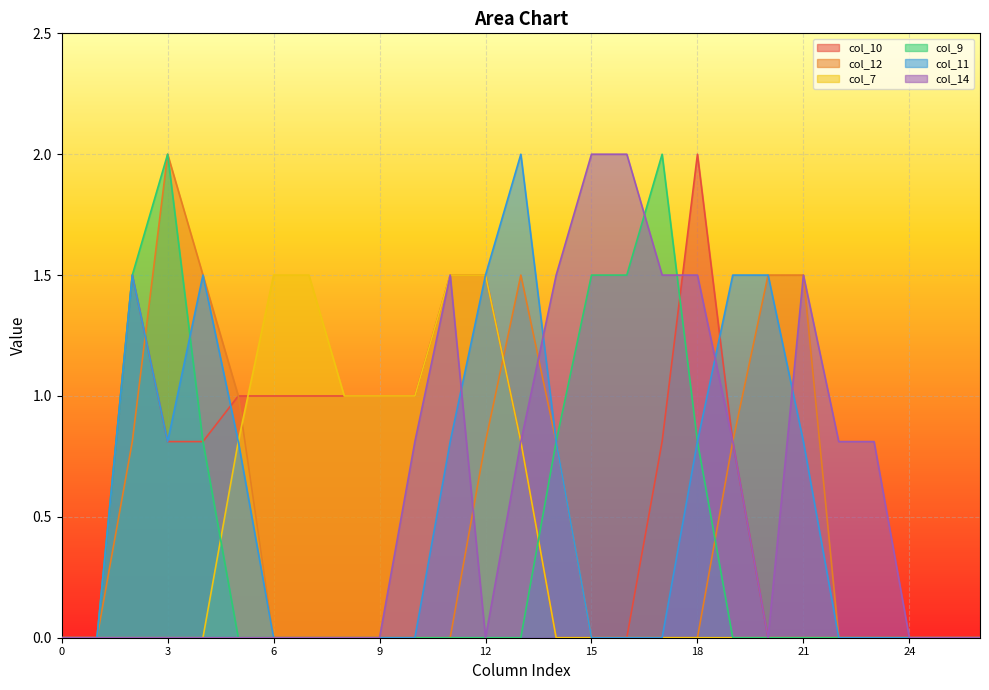

How many data points does each series have?

27